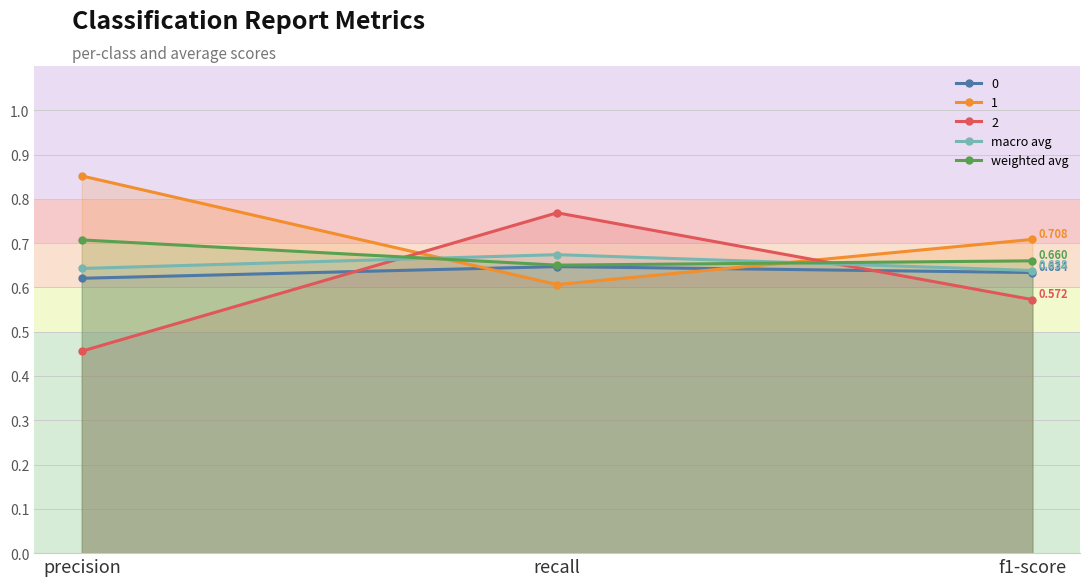

What is the value of the macro avg point at the 2nd from the left?

0.7